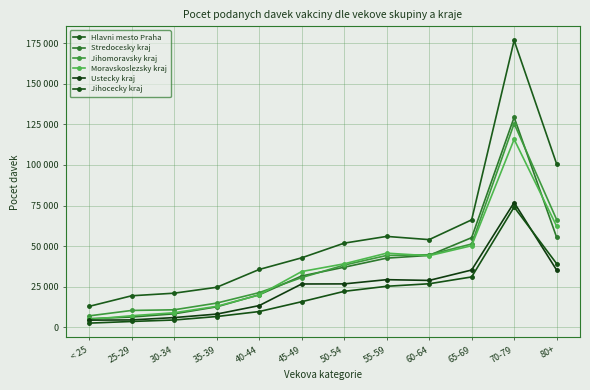

Is this an area chart (filled region under the line)?

No